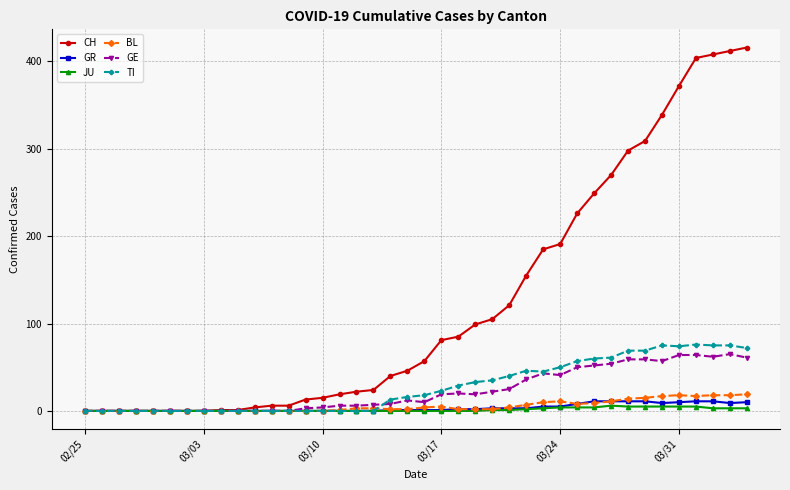

True or false: TI has more than 0 points higher than both neighbors.

True